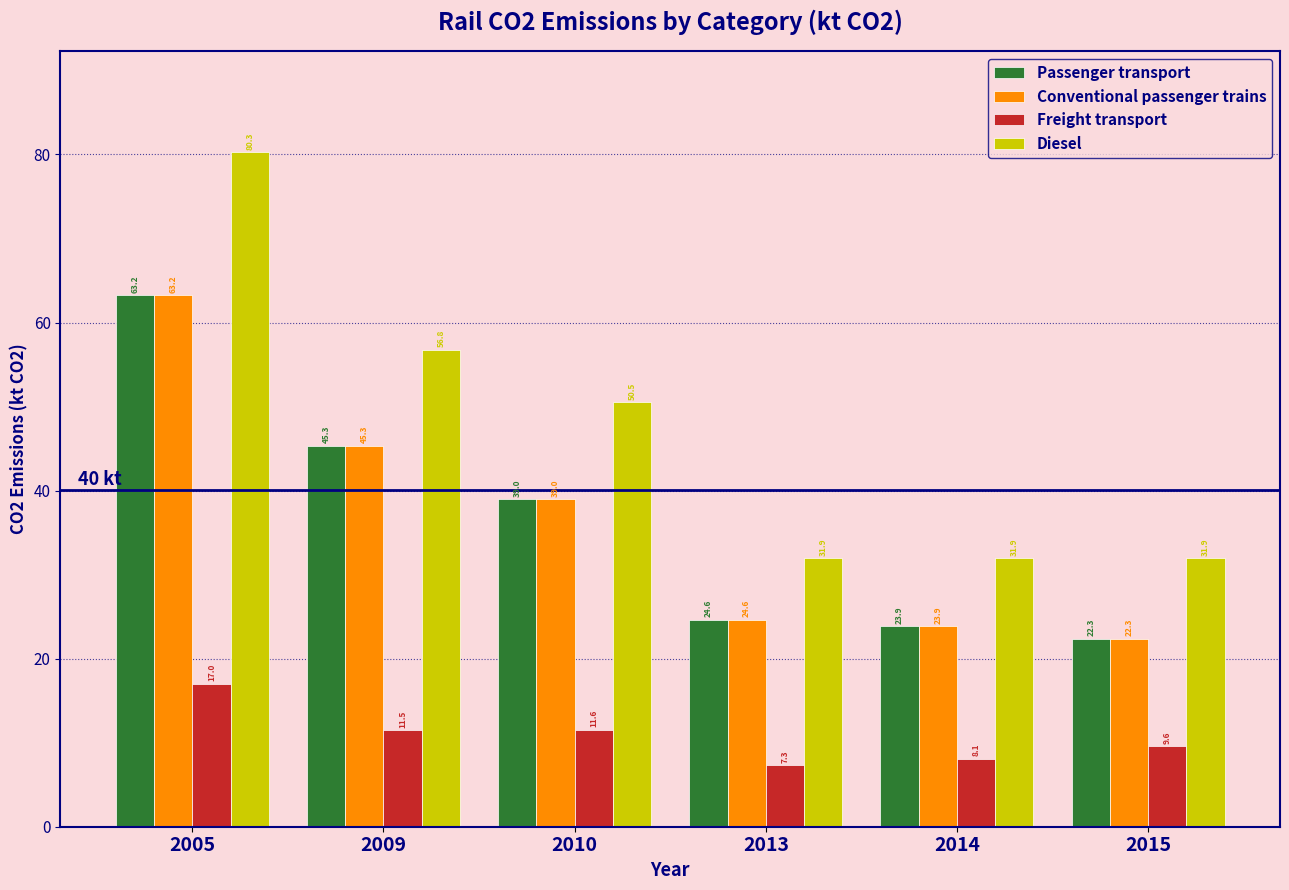

The value of Passenger transport at 2005 is 63.2. True or false?

True